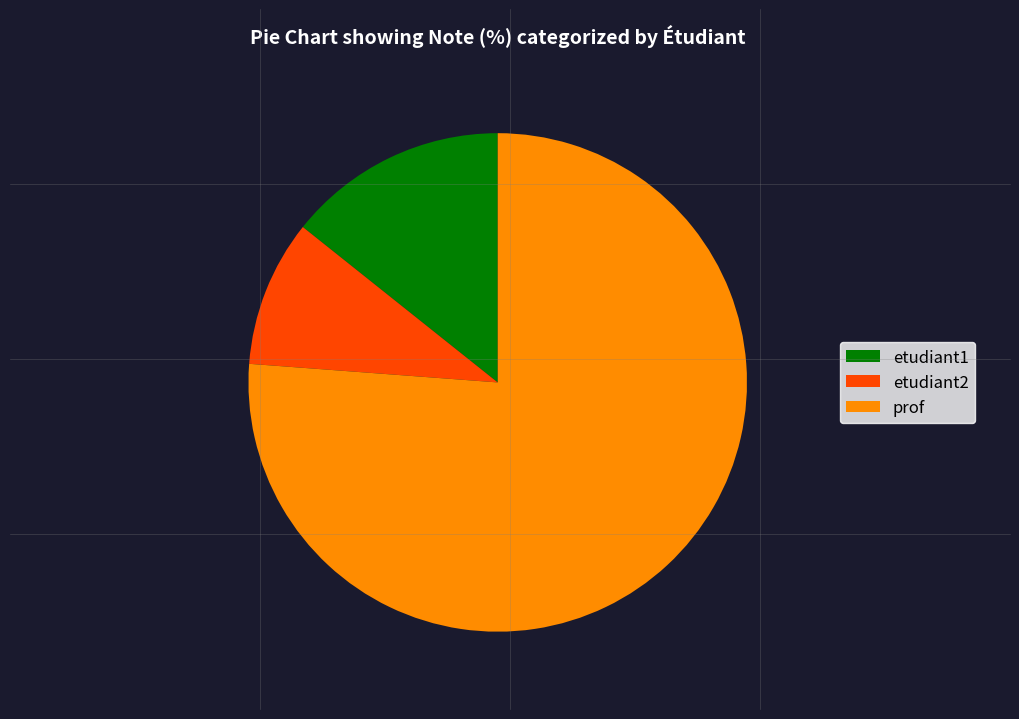

True or false: etudiant2 accounts for 10% of the total.

True